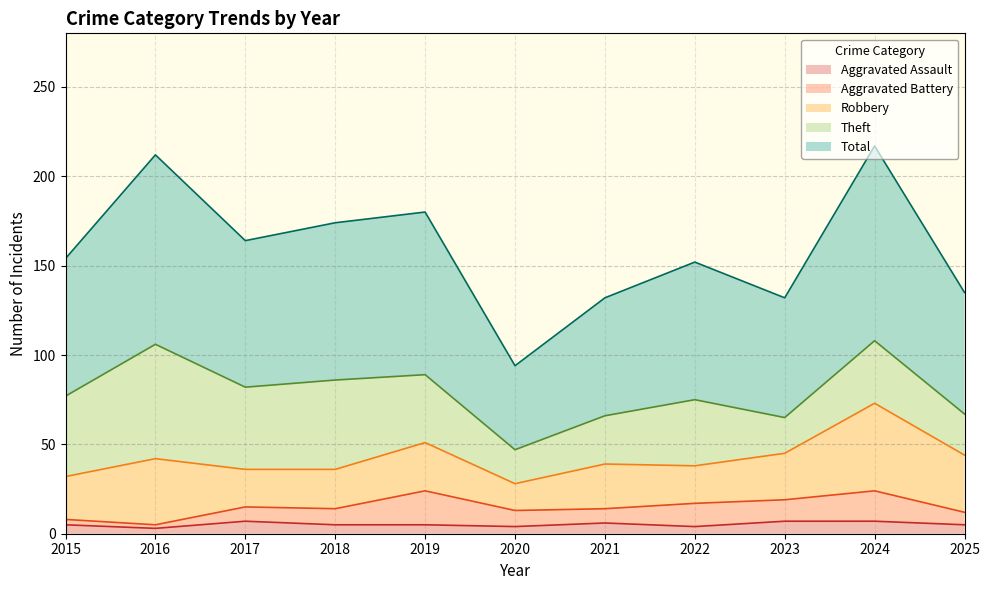

The value of Aggravated Assault at 2022 is 1. True or false?

False